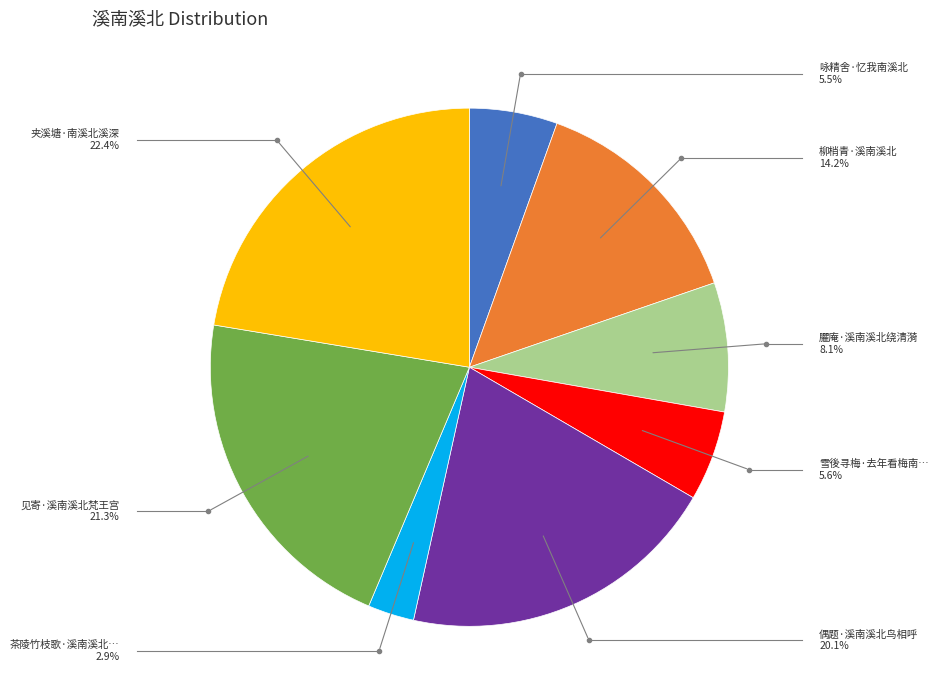

Is there any slice that represents more than half of the pie?

No